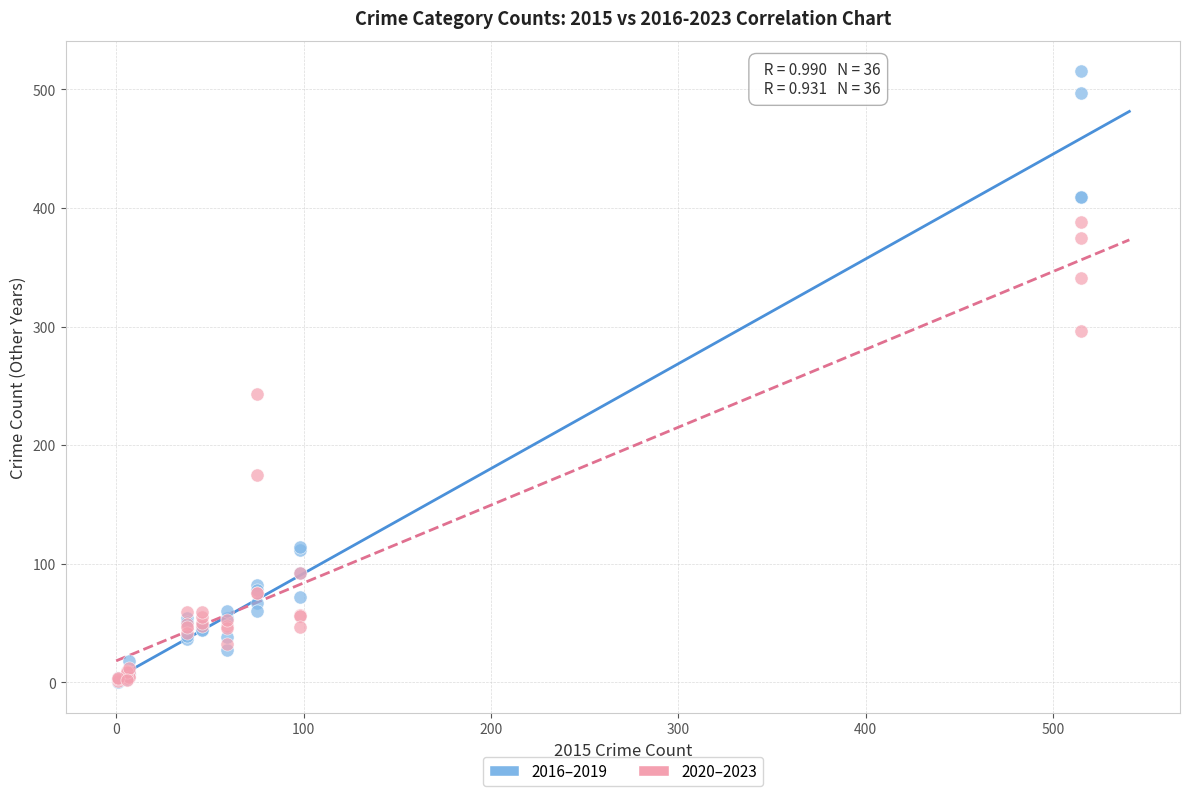

In the 2016–2019 series, what Y value is closest to 257?

114